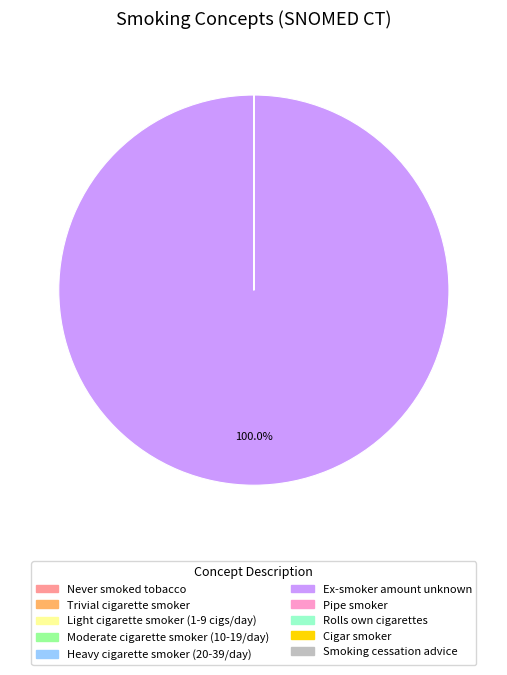

What is the largest slice in the pie chart?

Ex-smoker amount unknown